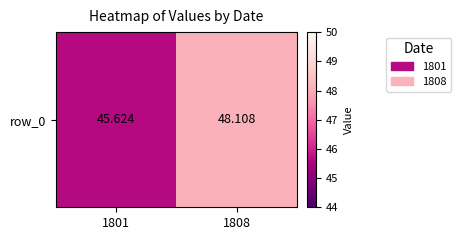

List the labels in order of value, largest first.

1808, 1801